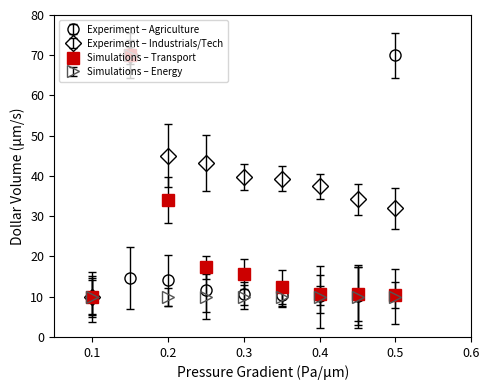

What is the value of the Experiment – Industrials/Tech point at the 4th from the left?

43.3